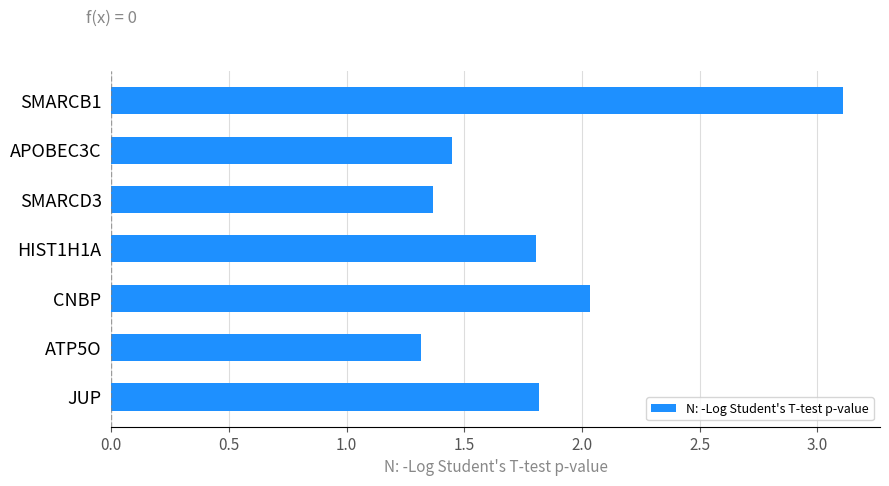

What is the minimum value shown in the chart?

1.3